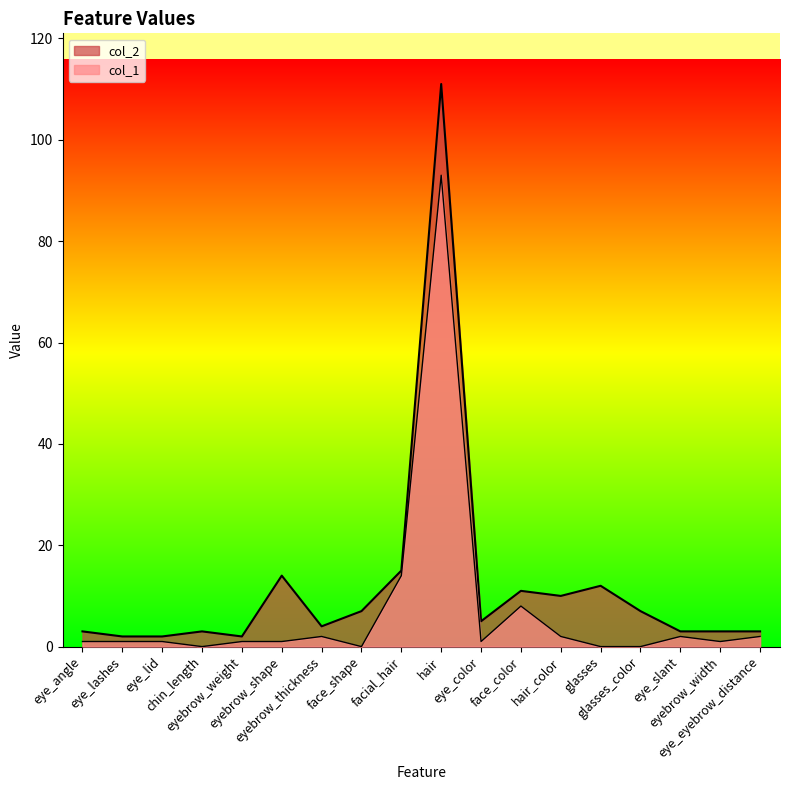

List the series in order of their peak value, highest first.

col_2, col_1